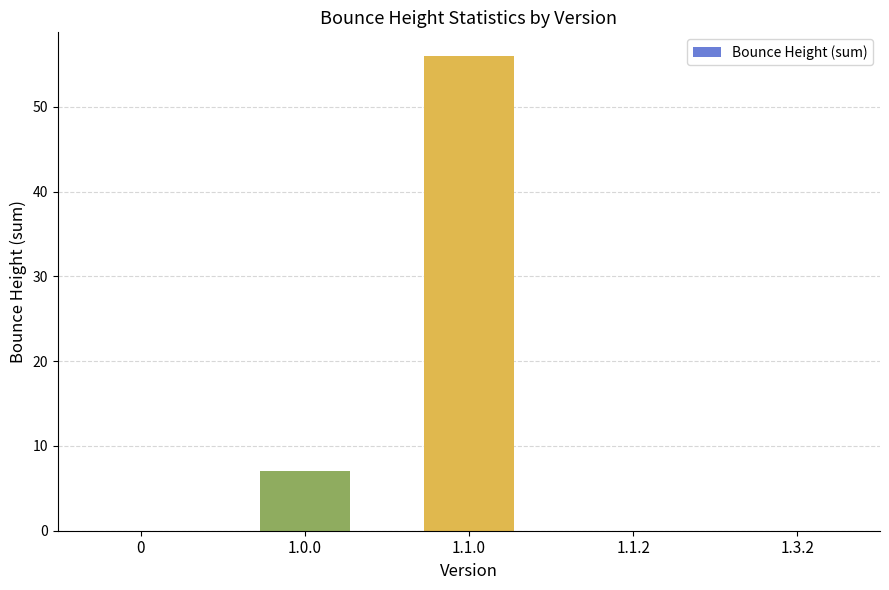

Where is the data nearest to the value 28?

1.0.0